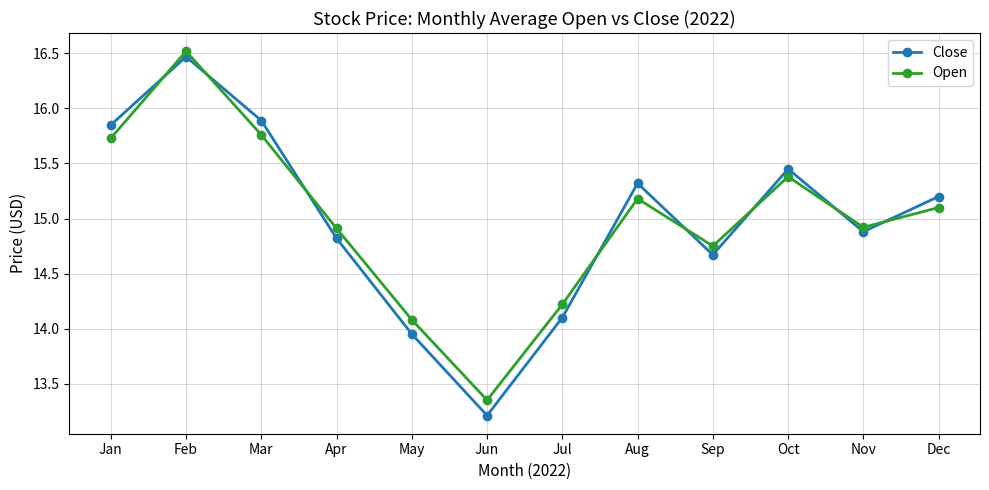

Does the chart have visible grid lines?

Yes